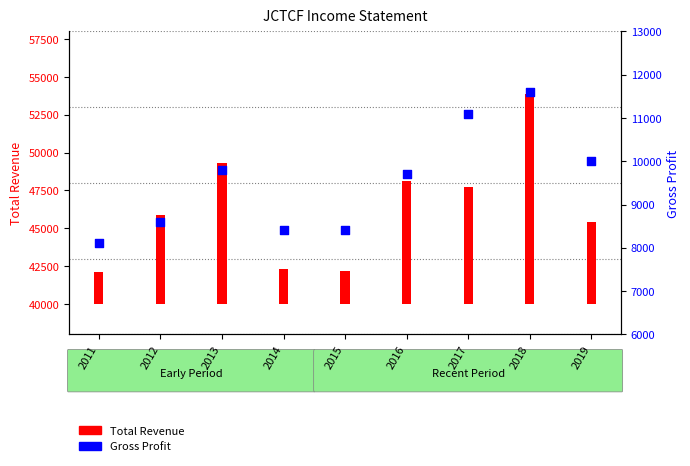

At which category is the sum across all series the highest?

2018